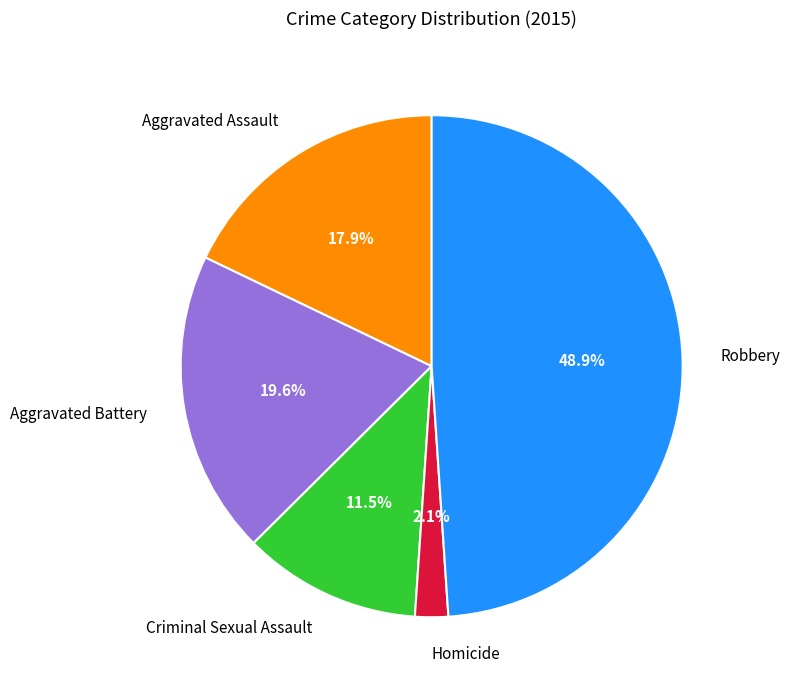

Do Criminal Sexual Assault and Aggravated Battery together represent more than half of the pie?

No